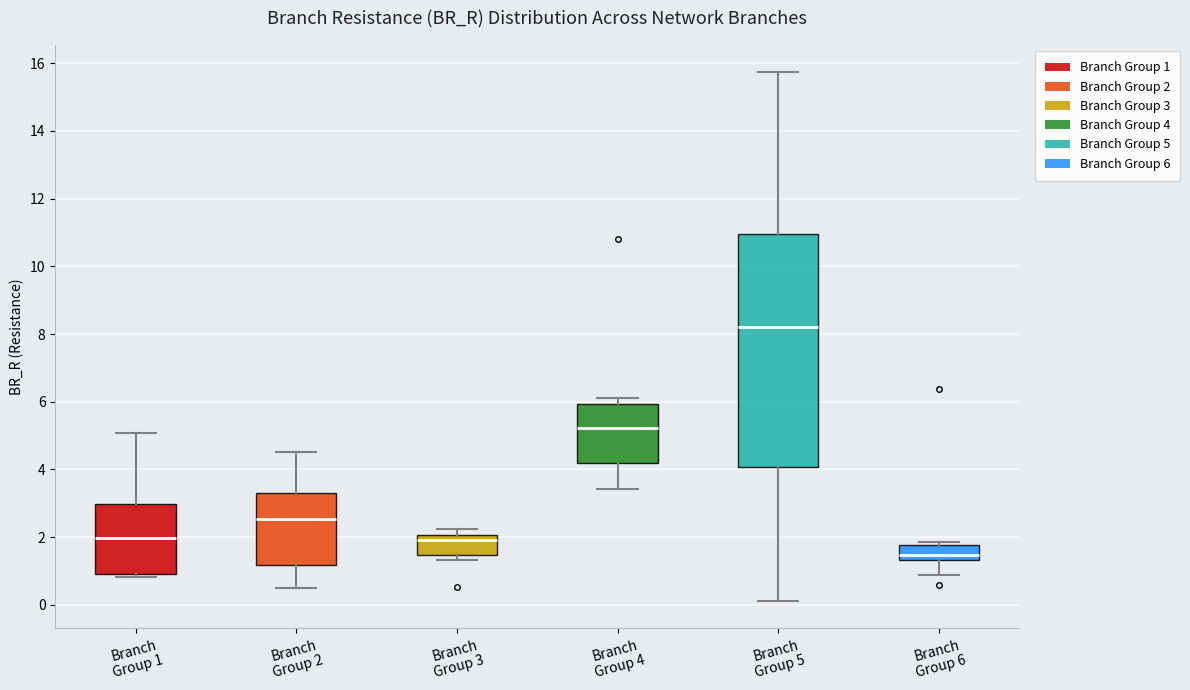

Which box's median line is the lowest?

Branch Group 6